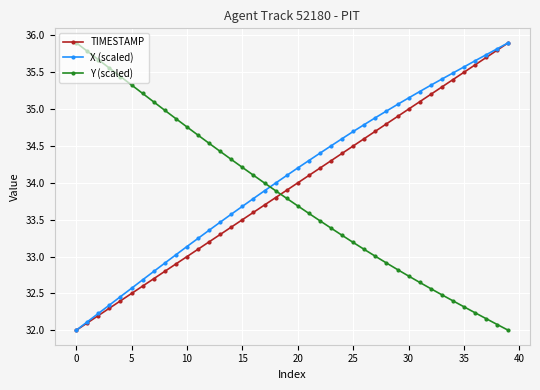

What is the lowest value of the X (scaled) series?

32.0